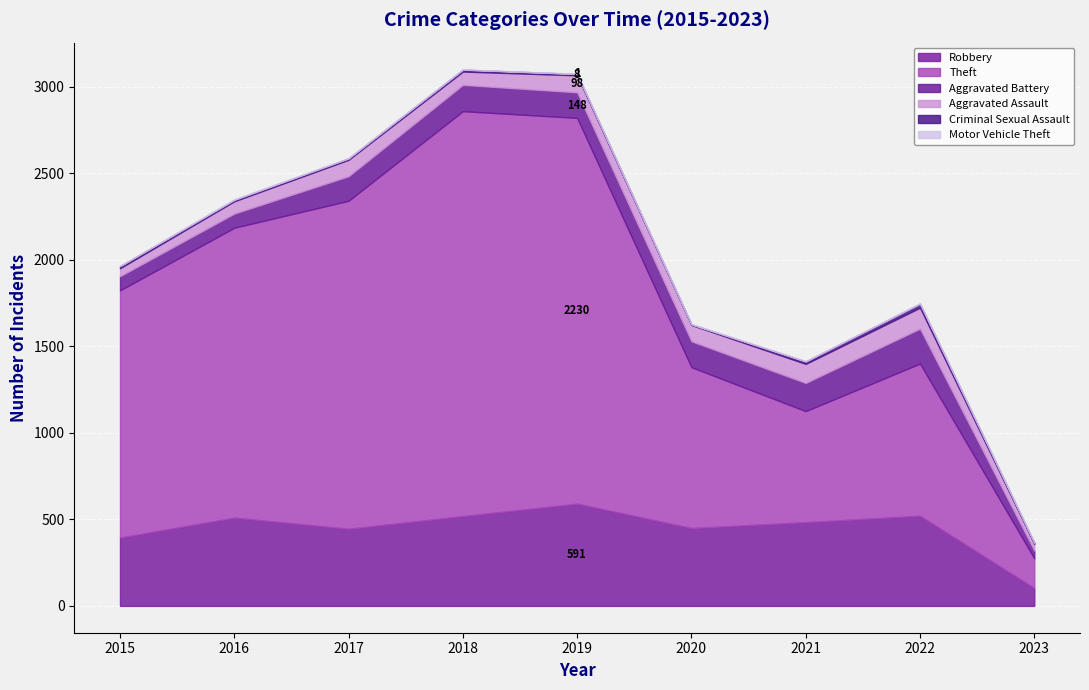

Where is the first local maximum for Aggravated Assault?

2017